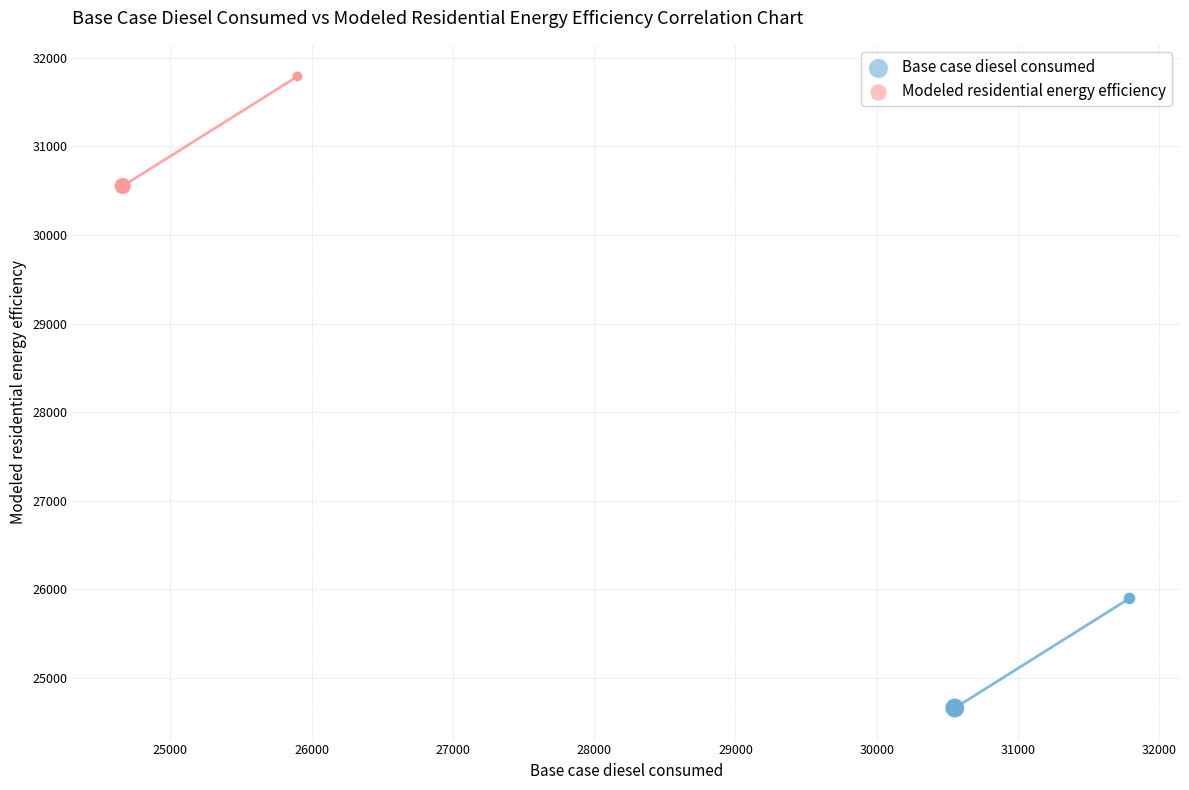

Which series reaches the minimum Y coordinate?

Base case diesel consumed